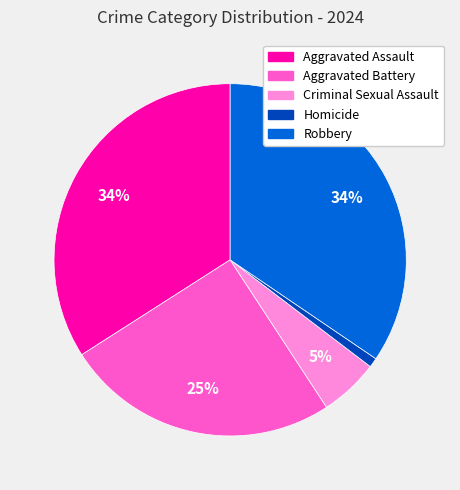

The Aggravated Assault slice represents 20% of the pie. True or false?

False